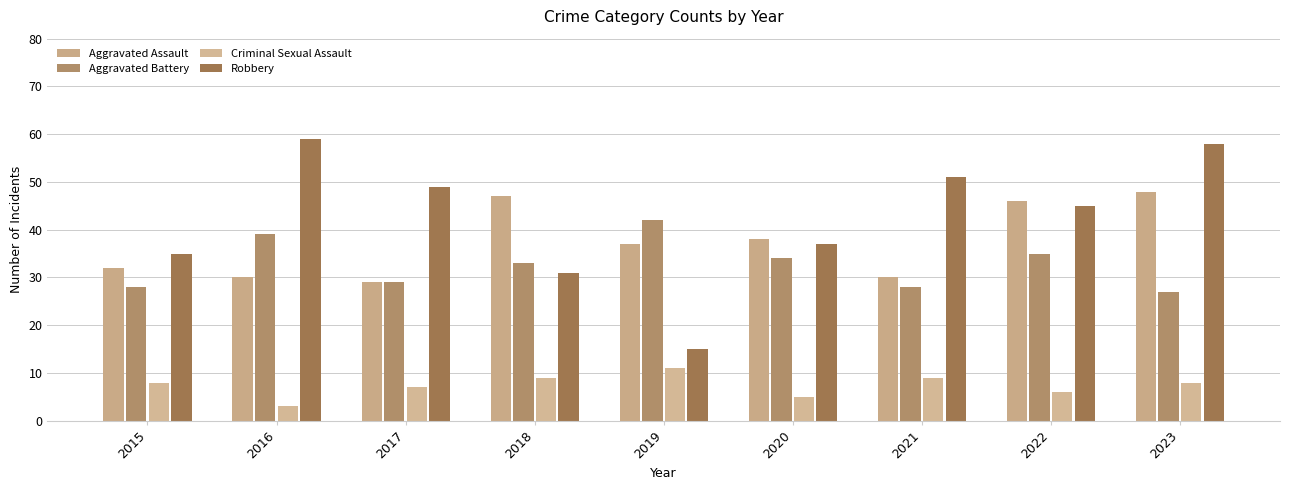

Reading right to left, transcribe all the data shown in this chart.

Aggravated Assault: 48	46	30	38	37	47	29	30	32
Aggravated Battery: 27	35	28	34	42	33	29	39	28
Criminal Sexual Assault: 8	6	9	5	11	9	7	3	8
Robbery: 58	45	51	37	15	31	49	59	35